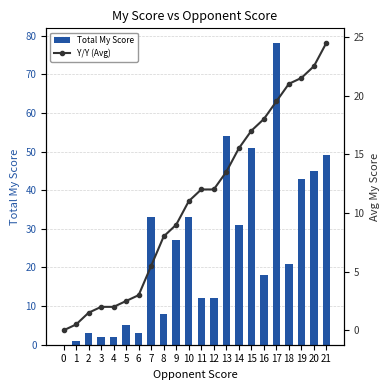

List the labels in order of Y/Y (Avg) value, largest first.

21, 20, 19, 18, 17, 16, 15, 14, 13, 11, 12, 10, 9, 8, 7, 6, 5, 3, 4, 2, 1, 0